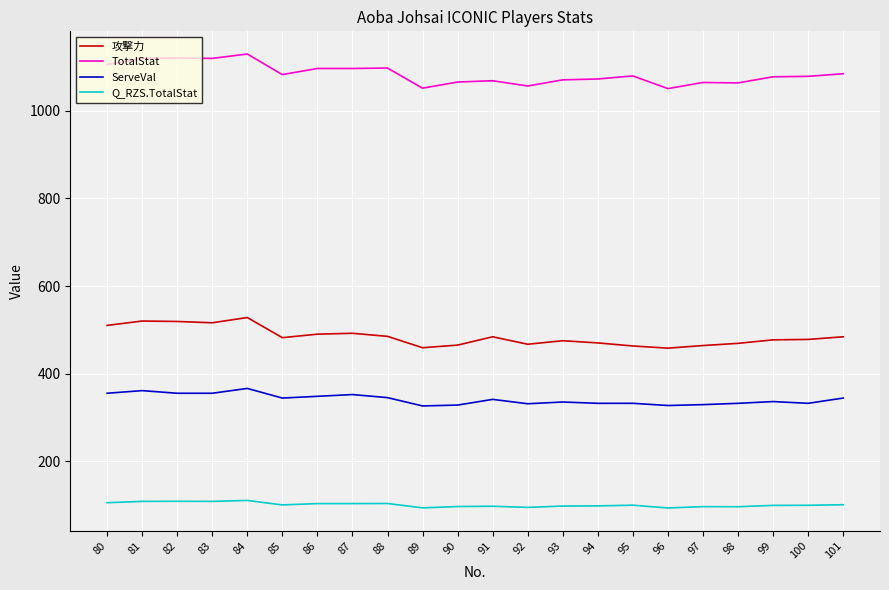

What is the spread (max minus min) of values at 96?

958.1